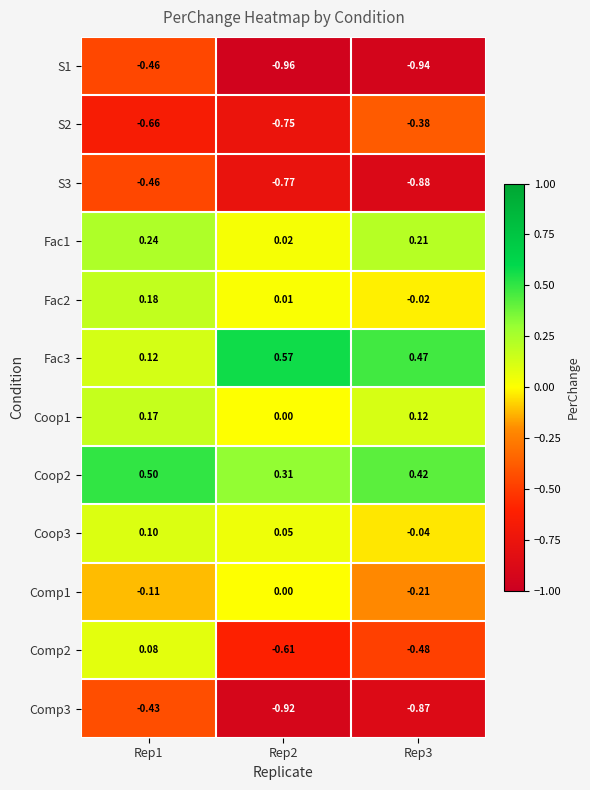

At Rep3, list the series in order from largest to smallest.

Fac3, Coop2, Fac1, Coop1, Fac2, Coop3, Comp1, S2, Comp2, Comp3, S3, S1